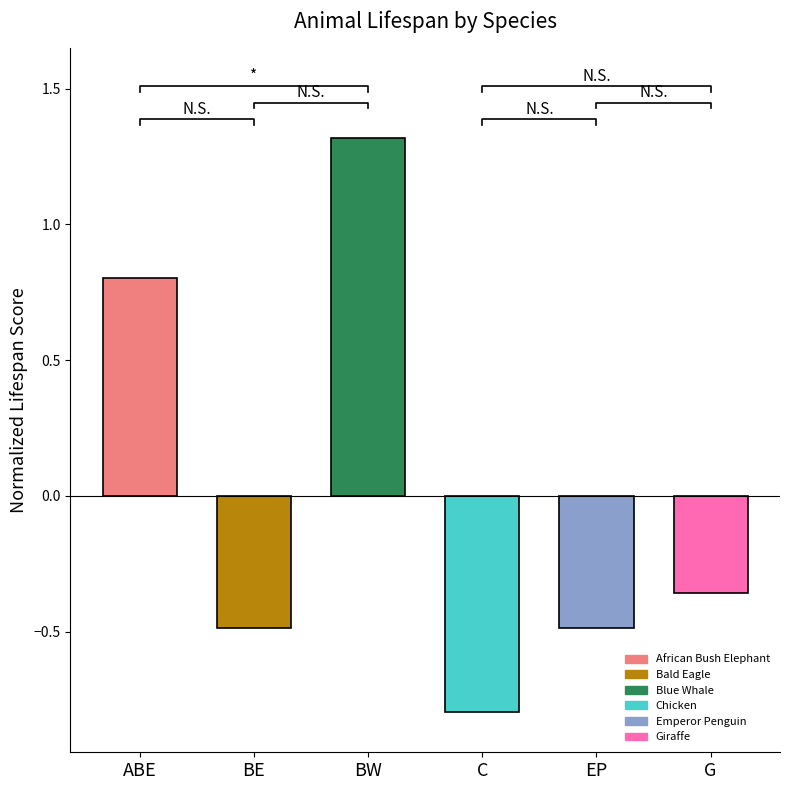

What is the change in value from BW to EP?

-1.8